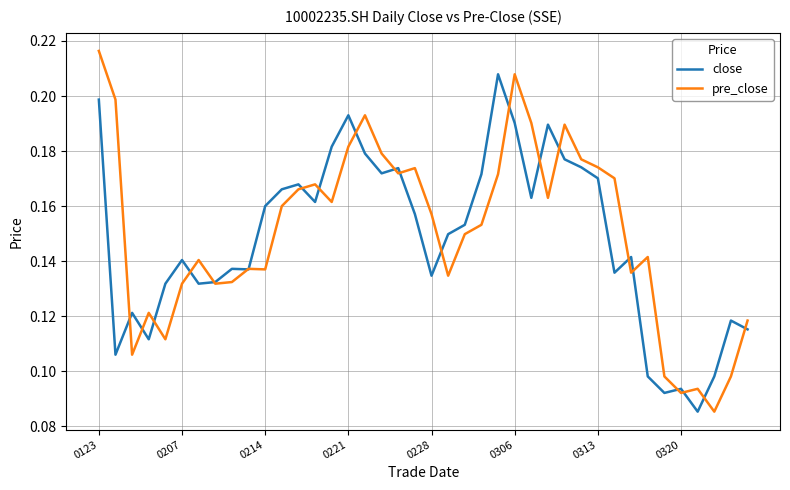

How many lines are shown in the chart?

2